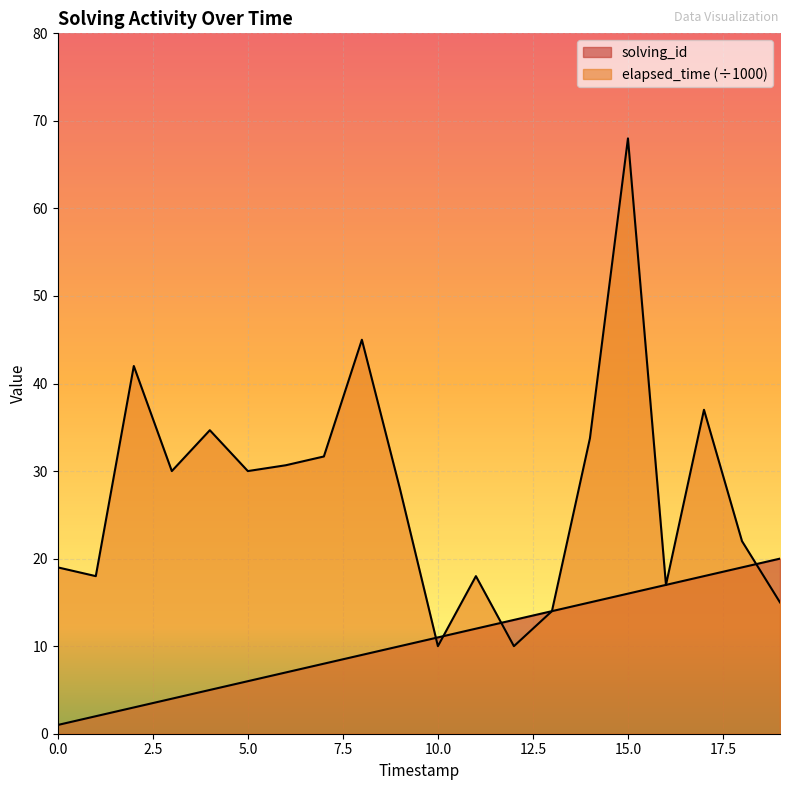

How many lines are shown in the chart?

2